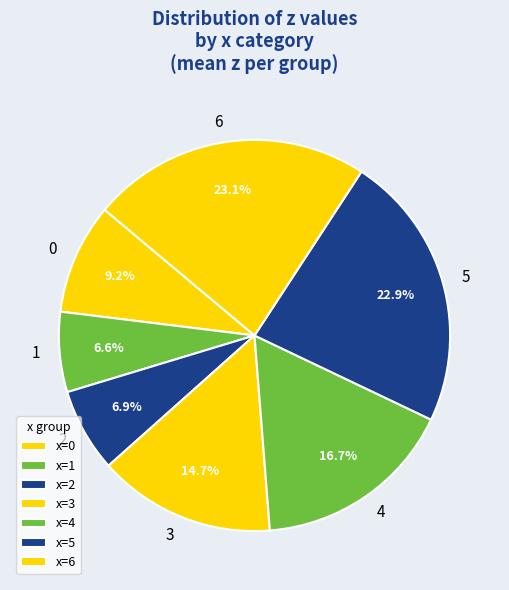

Combined, do 1 and 5 account for over 50%?

No